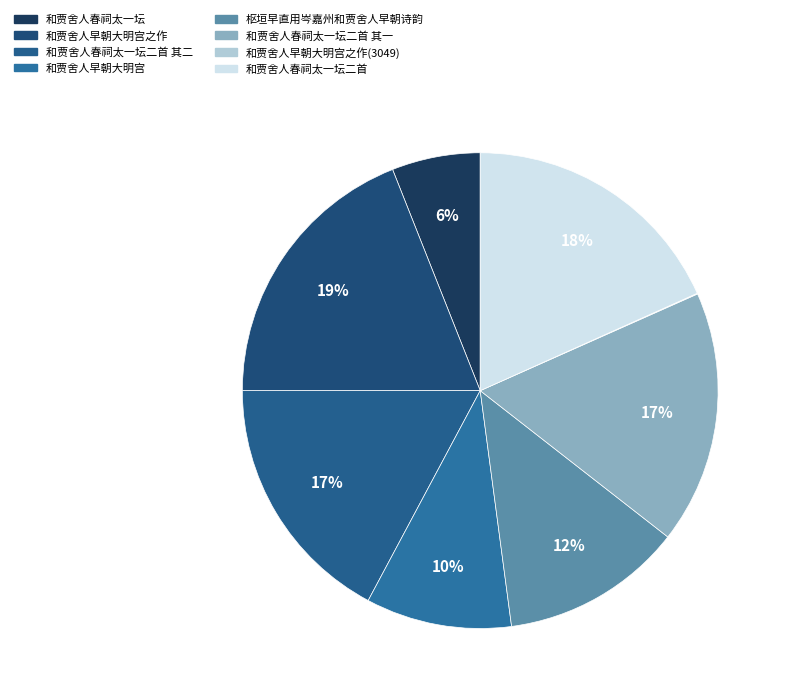

To the nearest percent, what portion does 和贾舍人春祠太一坛二首 represent?

18%